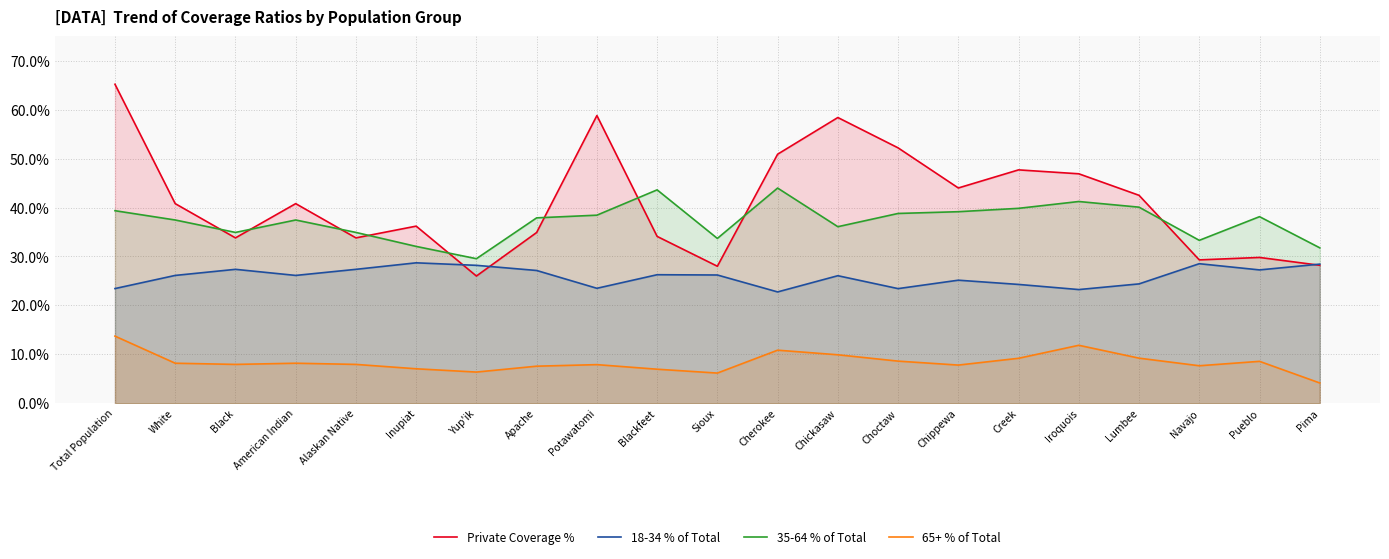

At which category does 65+ % of Total reach its first local valley?

Black